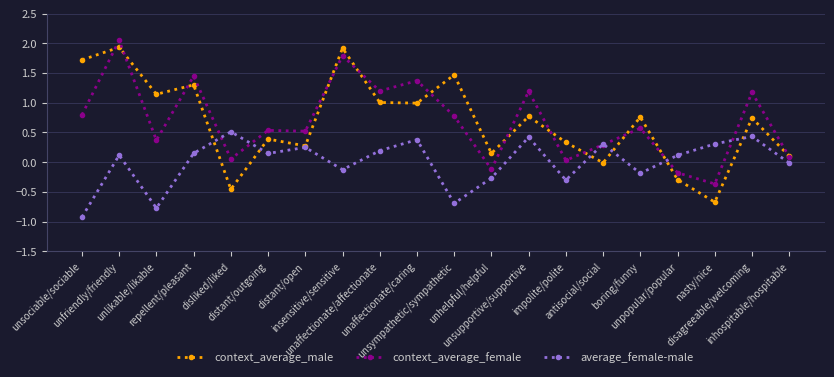

What is the value of the context_average_female point at the 8th from the left?

1.8